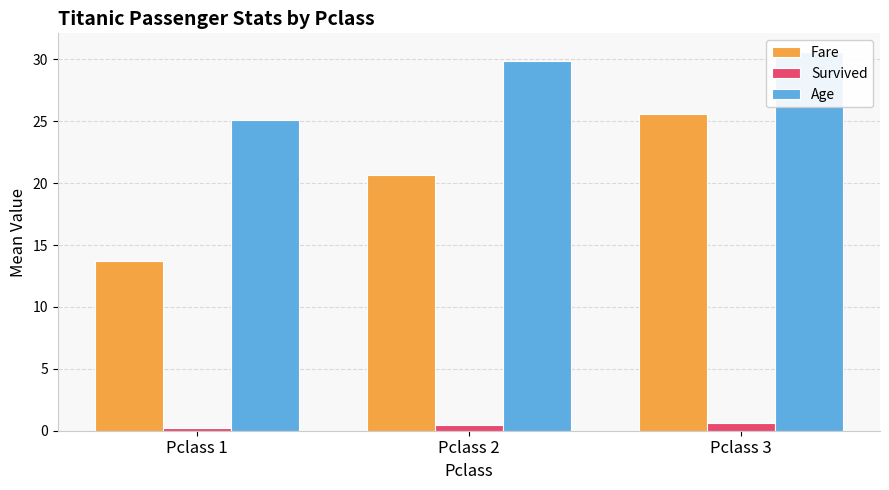

Rank the series by their average value, from highest to lowest.

Age, Fare, Survived